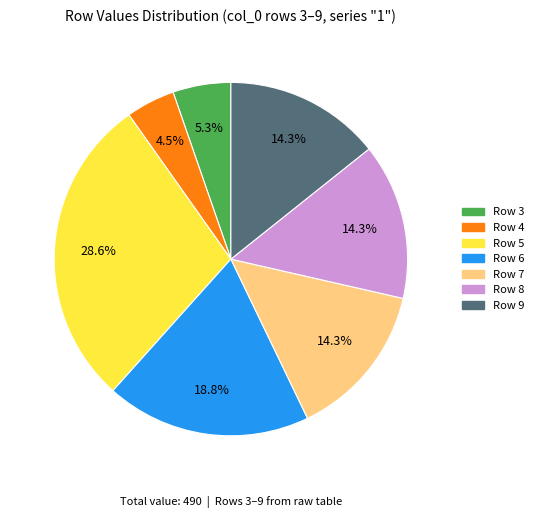

Does any single category account for the majority?

No